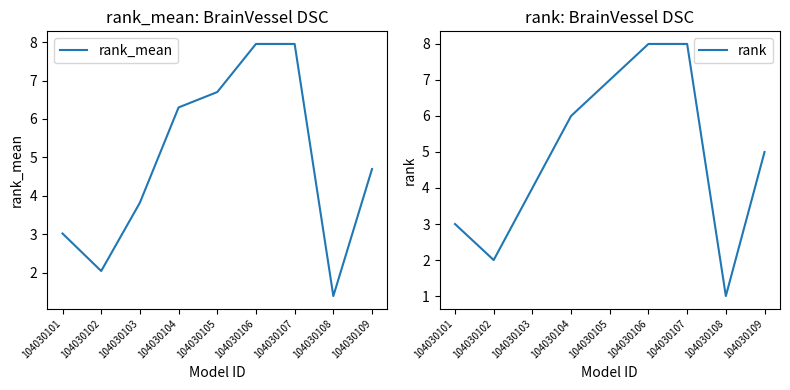

How many rank values are between 3 and 7?

5